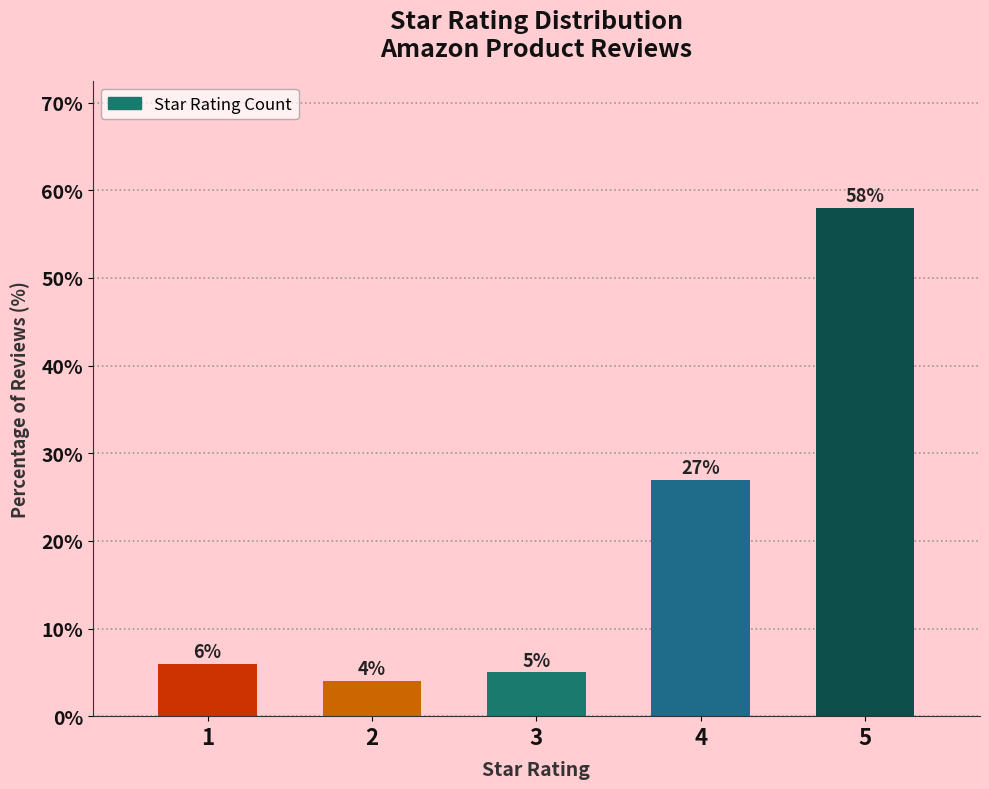

Reading left to right, transcribe all the data shown in this chart.

1=6.0	2=4.0	3=5.0	4=27.0	5=58.0